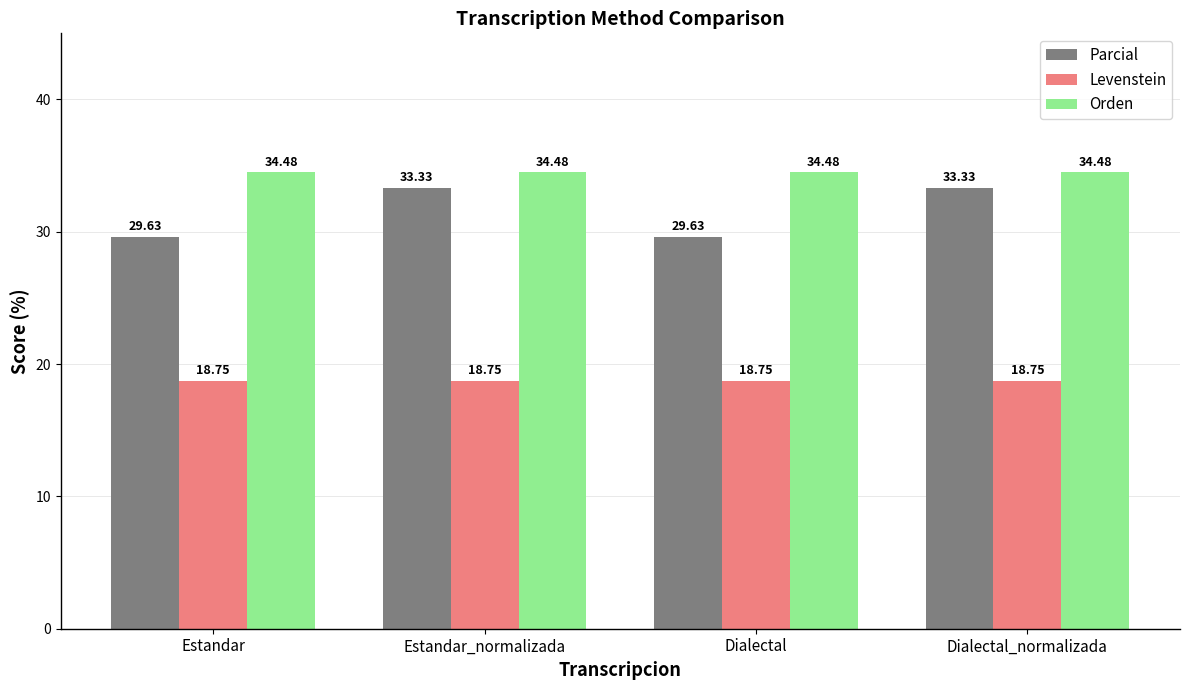

What value does the Levenstein series have at Estandar_normalizada?

18.8